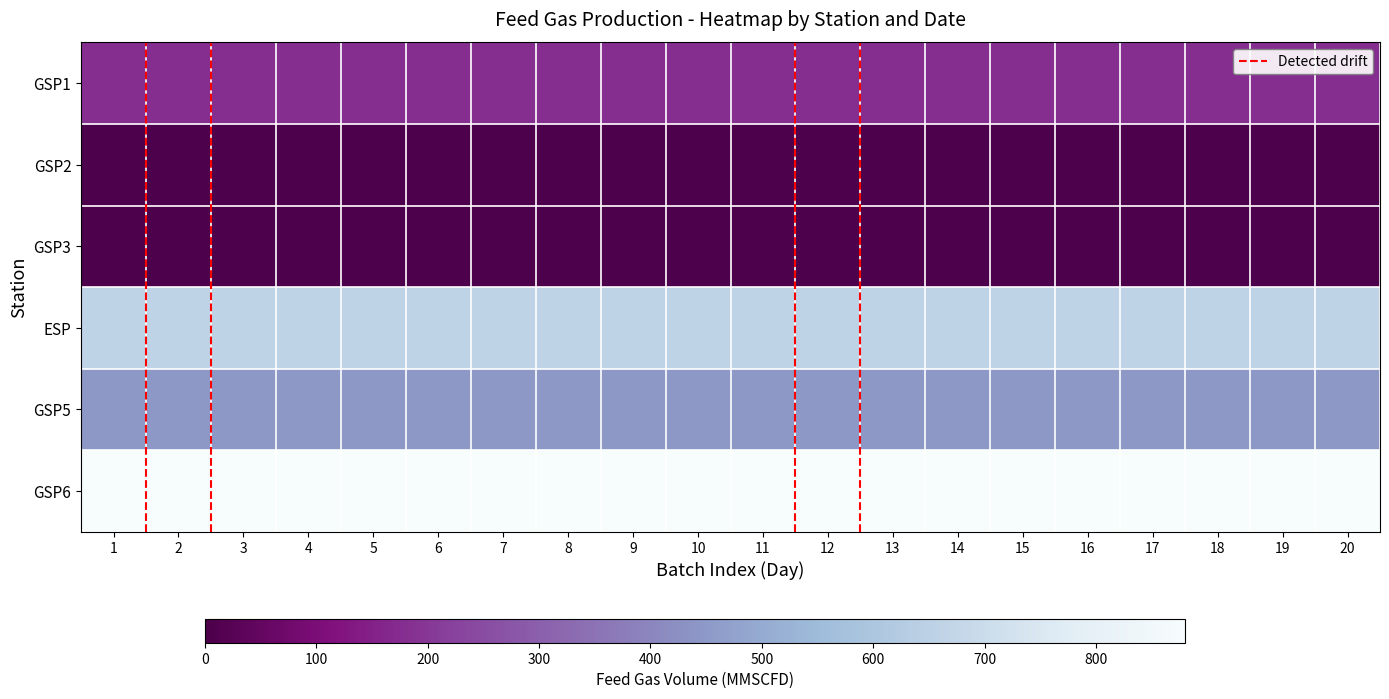

Reading left to right, what are all the values shown in this chart?

GSP1: 1=180	2=180	3=180	4=180	5=180	6=180	7=180	8=180	9=180	10=180	11=180	12=180	13=180	14=180	15=180	16=180	17=180	18=180	19=180	20=180
GSP2: 1=0	2=0	3=0	4=0	5=0	6=0	7=0	8=0	9=0	10=0	11=0	12=0	13=0	14=0	15=0	16=0	17=0	18=0	19=0	20=0
GSP3: 1=0	2=0	3=0	4=0	5=0	6=0	7=0	8=0	9=0	10=0	11=0	12=0	13=0	14=0	15=0	16=0	17=0	18=0	19=0	20=0
ESP: 1=660	2=660	3=660	4=660	5=660	6=660	7=660	8=660	9=660	10=660	11=660	12=660	13=660	14=660	15=660	16=660	17=660	18=660	19=660	20=660
GSP5: 1=450	2=450	3=450	4=450	5=450	6=450	7=450	8=450	9=450	10=450	11=450	12=450	13=450	14=450	15=450	16=450	17=450	18=450	19=450	20=450
GSP6: 1=880	2=880	3=880	4=880	5=880	6=880	7=880	8=880	9=880	10=880	11=880	12=880	13=880	14=880	15=880	16=880	17=880	18=880	19=880	20=880